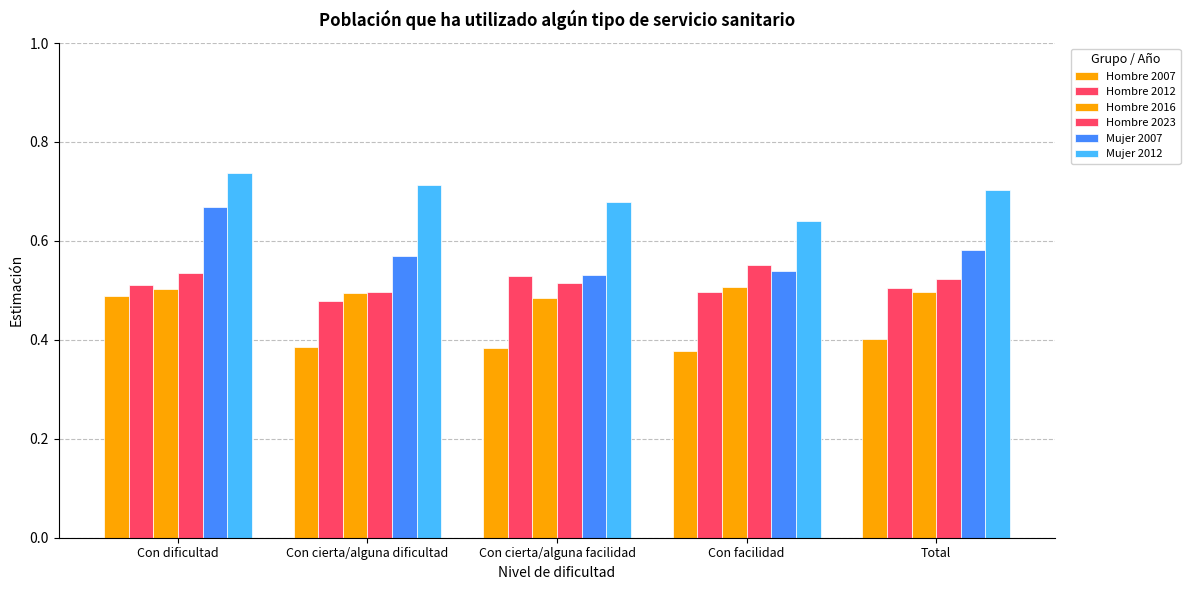

At which category does the chart reach its peak across all series?

Con dificultad